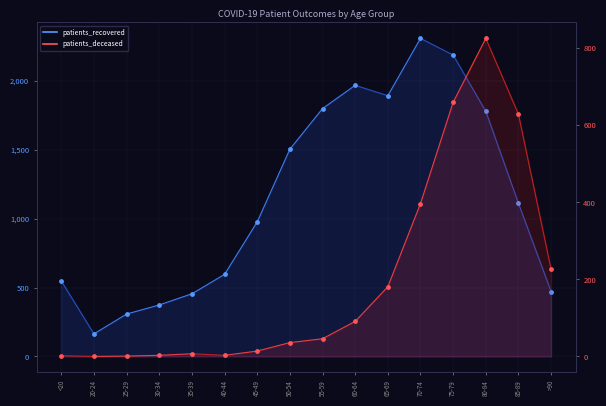

Which series contains the lowest Y value?

patients_deceased